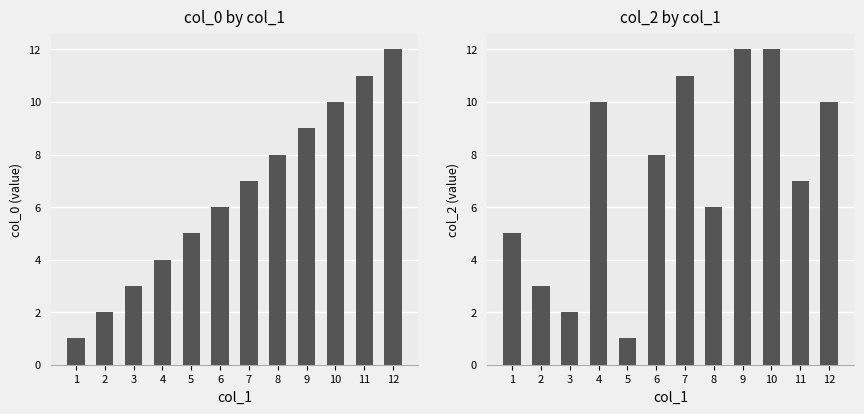

The value of col_0 by col_1 at 8 is 5. True or false?

False